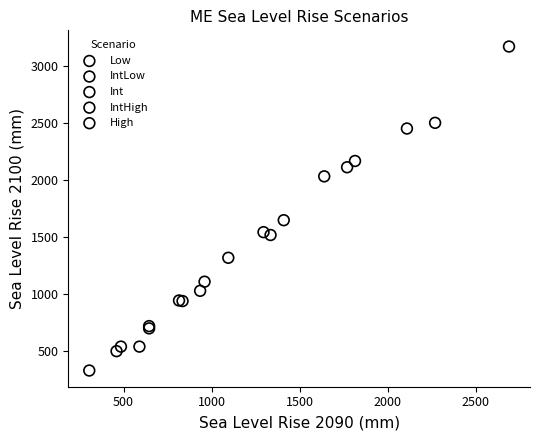

Which series has the largest Y range (max minus min)?

High